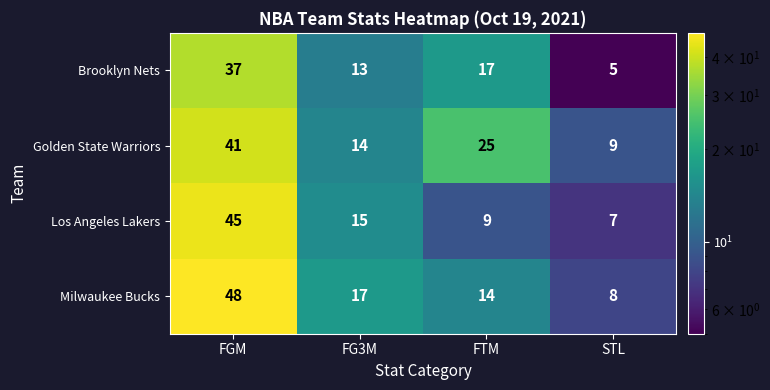

What is the approximate value of Brooklyn Nets at FGM, to the nearest 5?

35